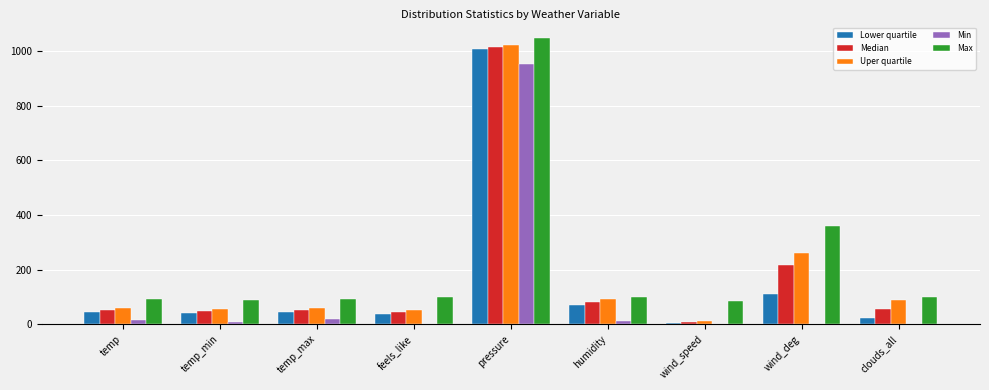

The value of Max at temp_max is 55.9. True or false?

False